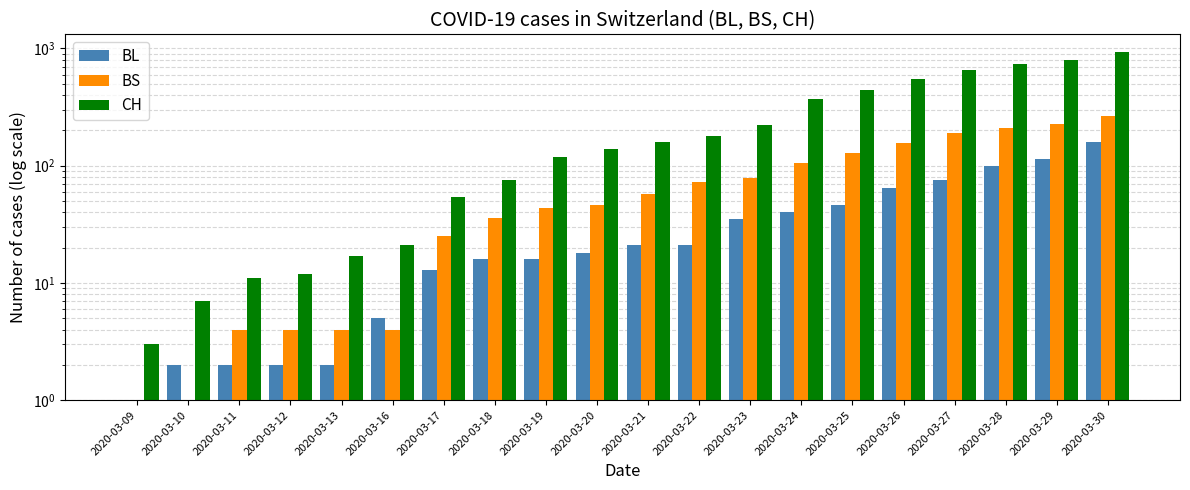

Reading right to left, extract all data points from this chart.

BL: 158	115	100	76	65	46	40	35	21	21	18	16	16	13	5	2	2	2	2	1
BS: 263	228	211	191	155	128	105	78	73	57	46	44	36	25	4	4	4	4	0	0
CH: 938	800	734	654	546	443	368	222	181	160	138	119	75	54	21	17	12	11	7	3